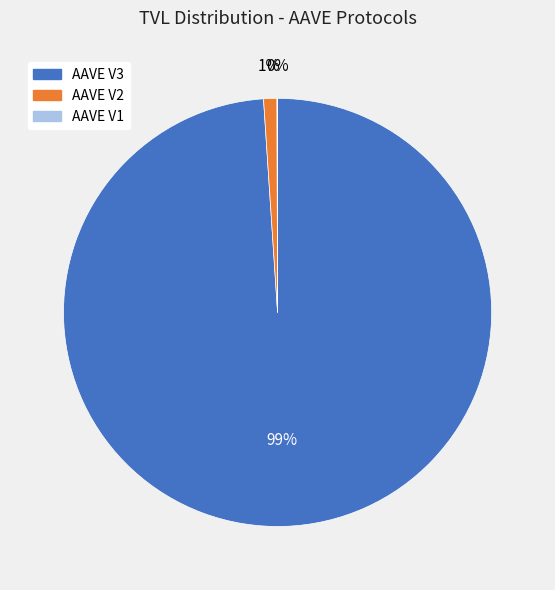

Which slice is the largest?

AAVE V3